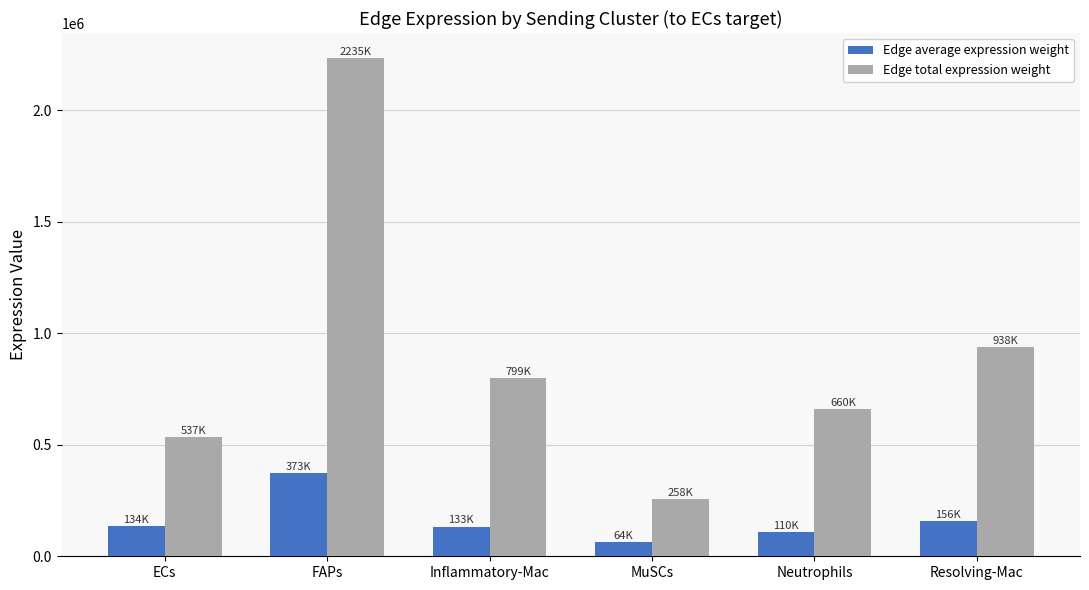

What is the label of the 6th bar from the right?

ECs